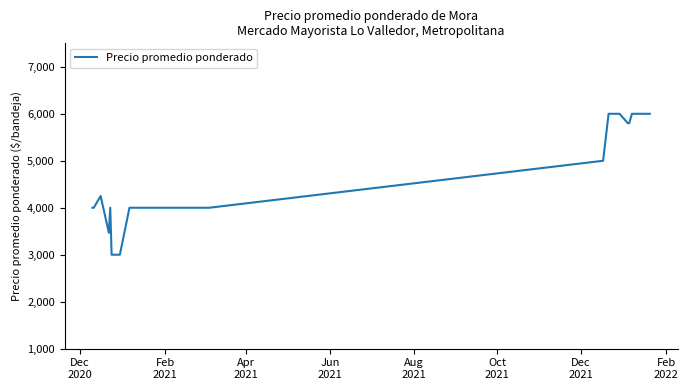

What is the minimum value shown in the chart?

3000.0